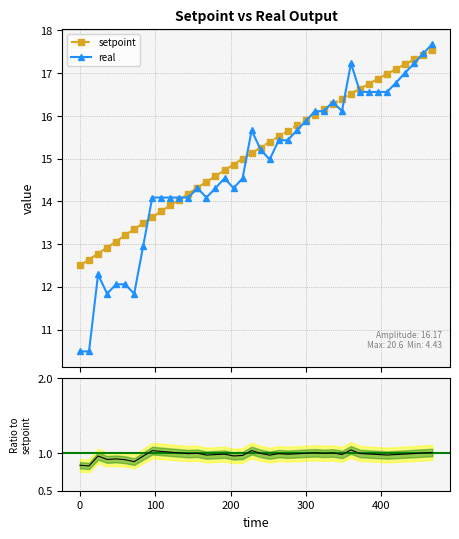

What is the difference between the second highest and minimum values in the ratio real/setpoint series?

0.2